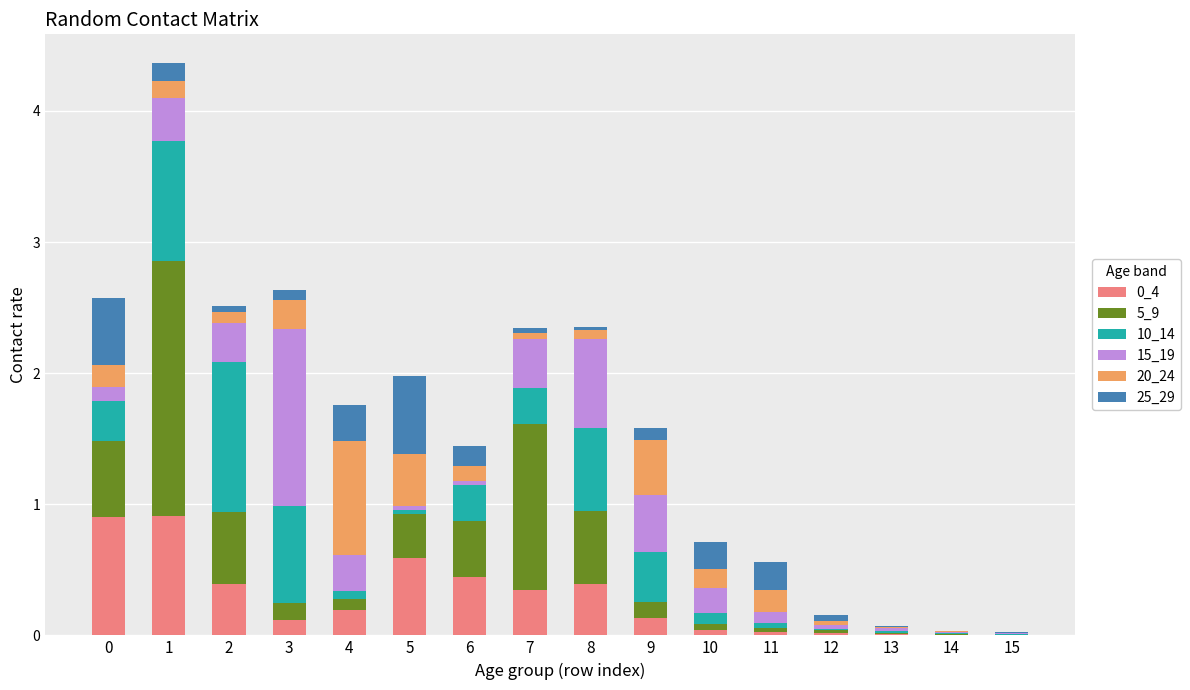

What value does the 5_9 series have at 2?

0.5